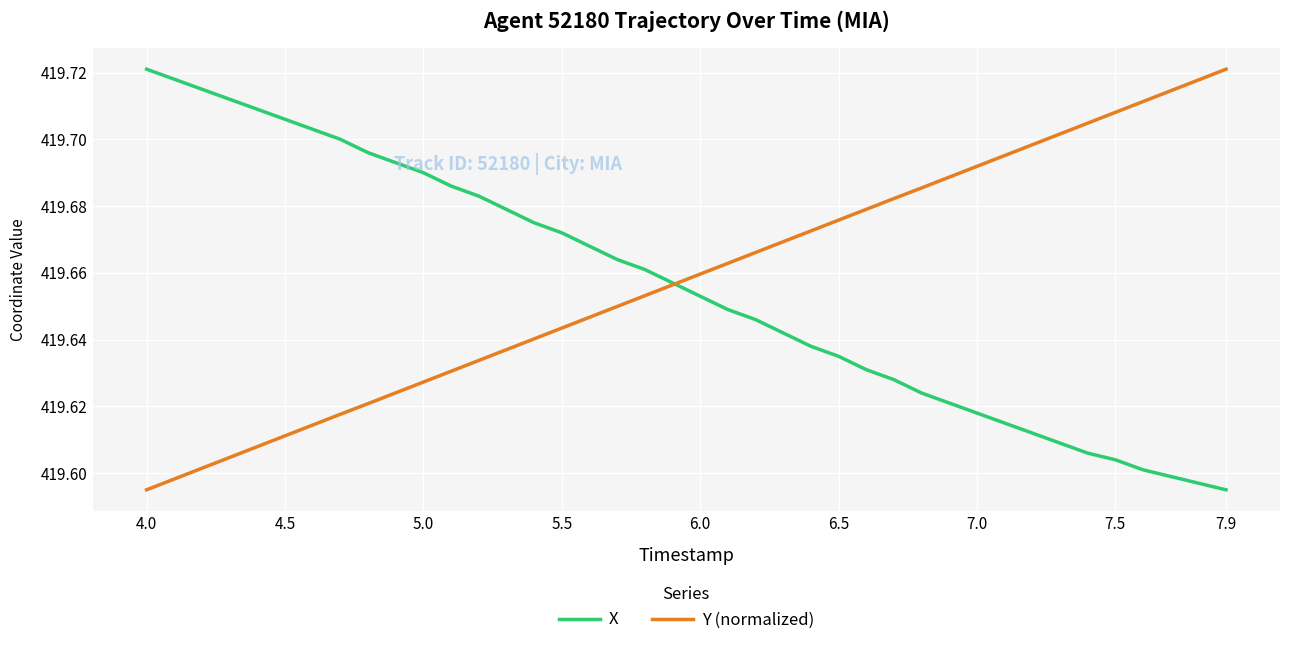

What are all the series names shown in the legend?

X, Y (normalized)